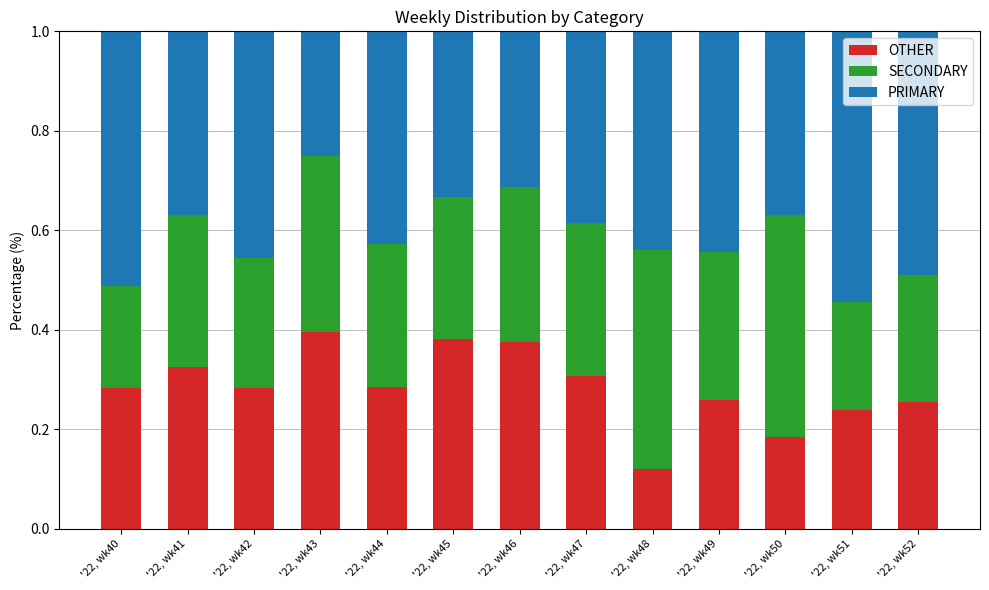

How many OTHER values are between 0 and 1?

13